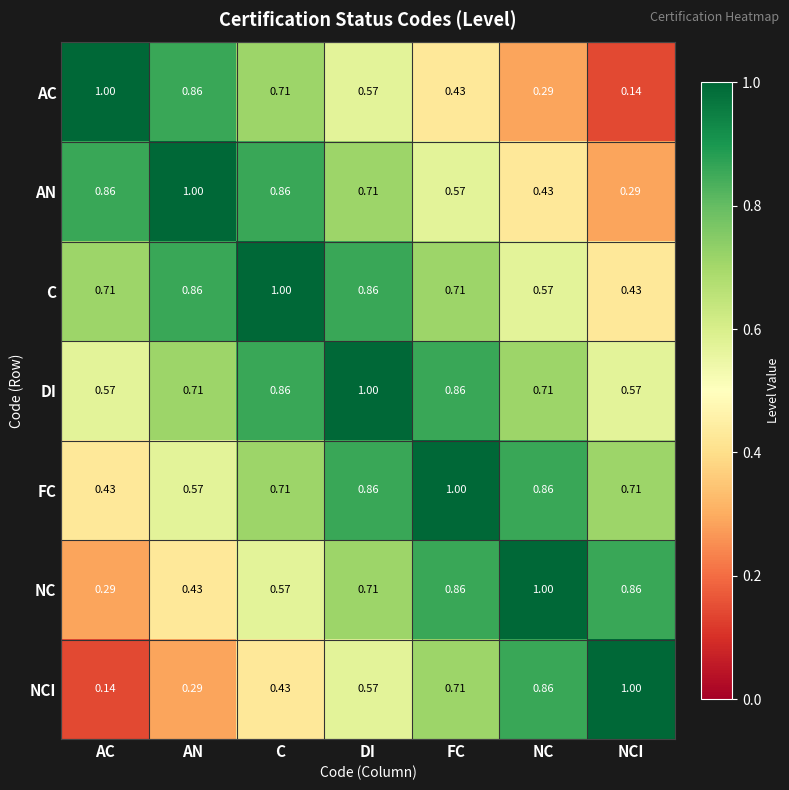

At which label does C reach its peak?

C